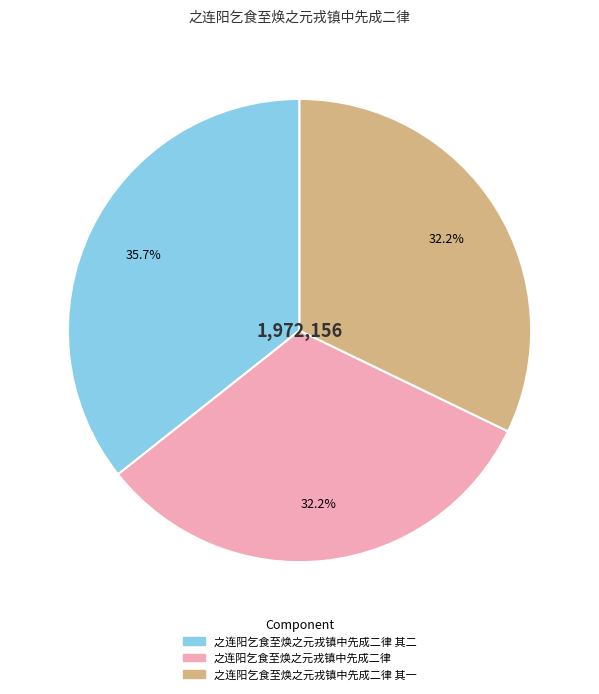

Which slice is the largest?

之连阳乞食至焕之元戎镇中先成二律 其二